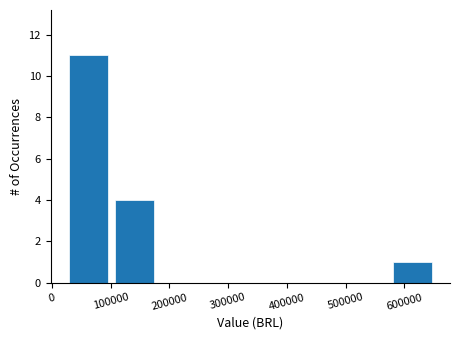

How tall is the bar that spans 570000 to 650000 on the x-axis? Neither the bar edges nor the heights are printed on the chart, so give them approximately, as read against the axes.

1